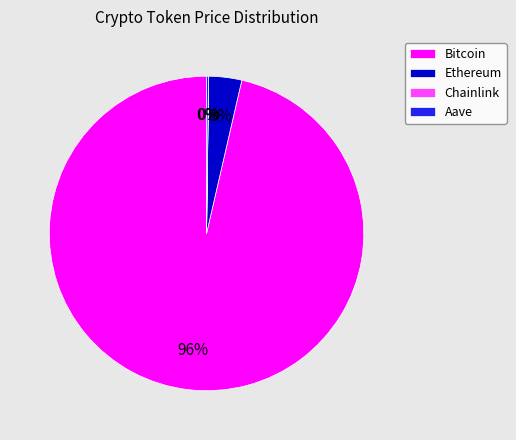

True or false: Ethereum accounts for 13% of the total.

False